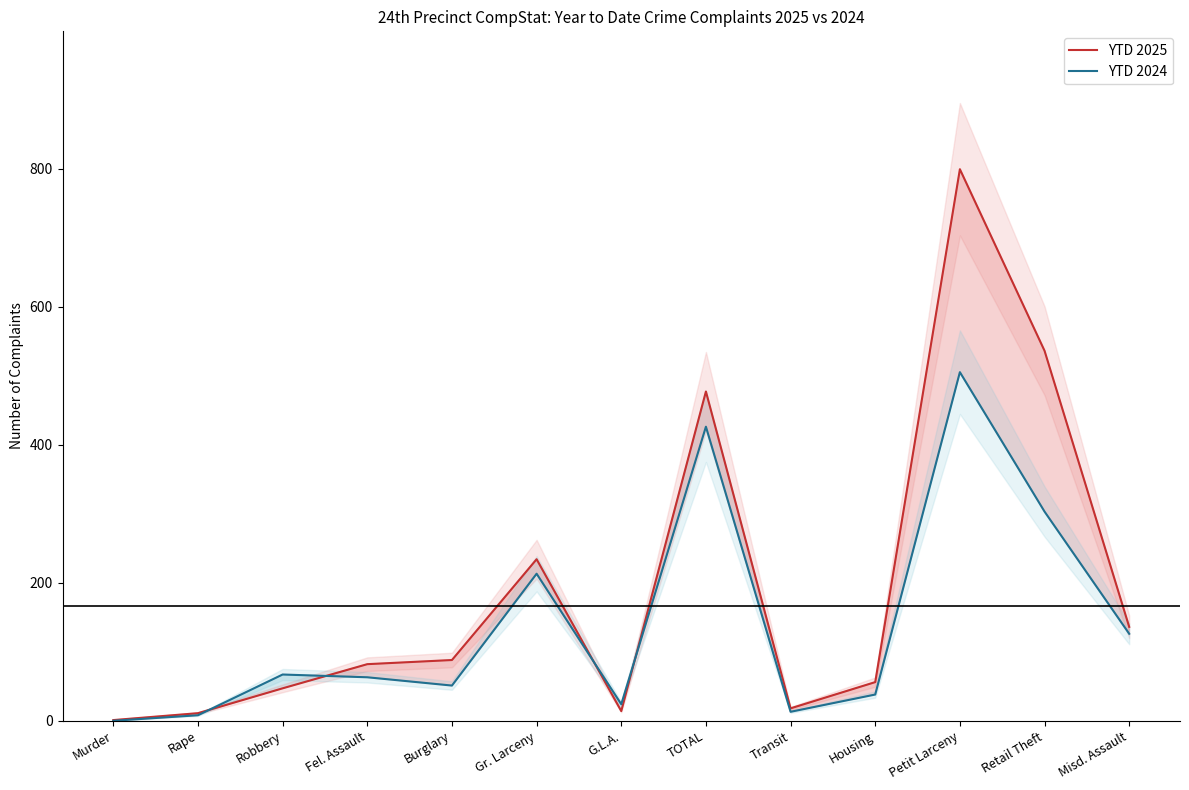

What is the sum of the YTD 2024 values at G.L.A. and Fel. Assault?

87